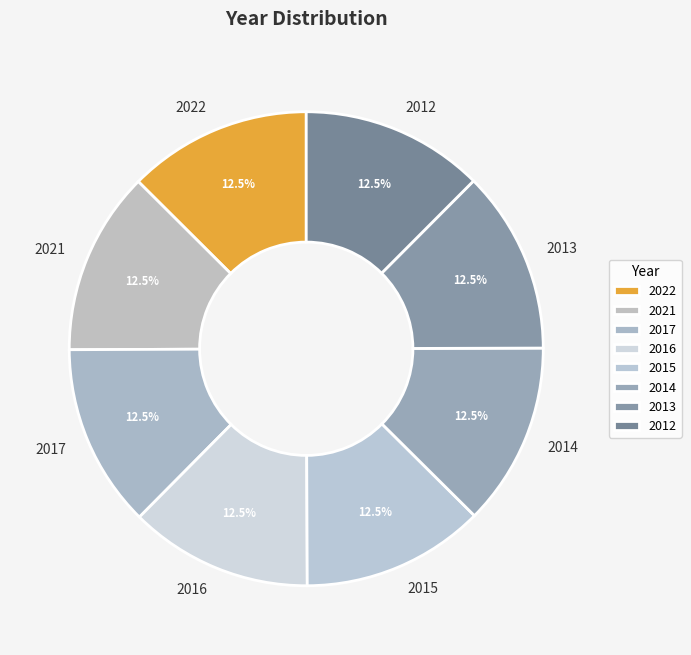

Does any single category account for the majority?

No